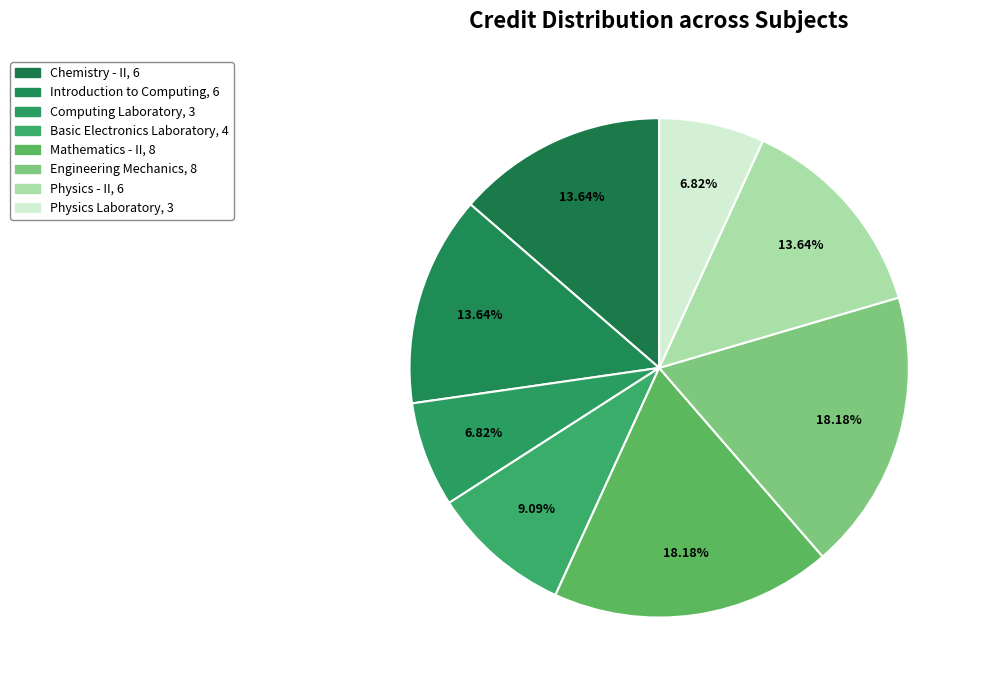

How many slices are in this pie chart?

8